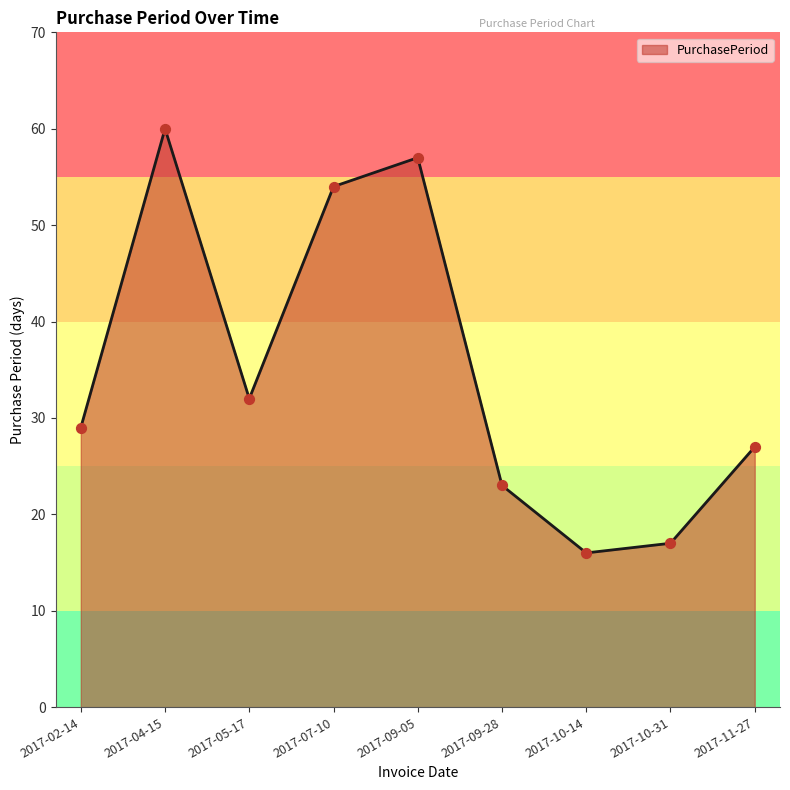

What is the ratio of the value at 2017-10-14 to the value at 2017-11-27?

0.6